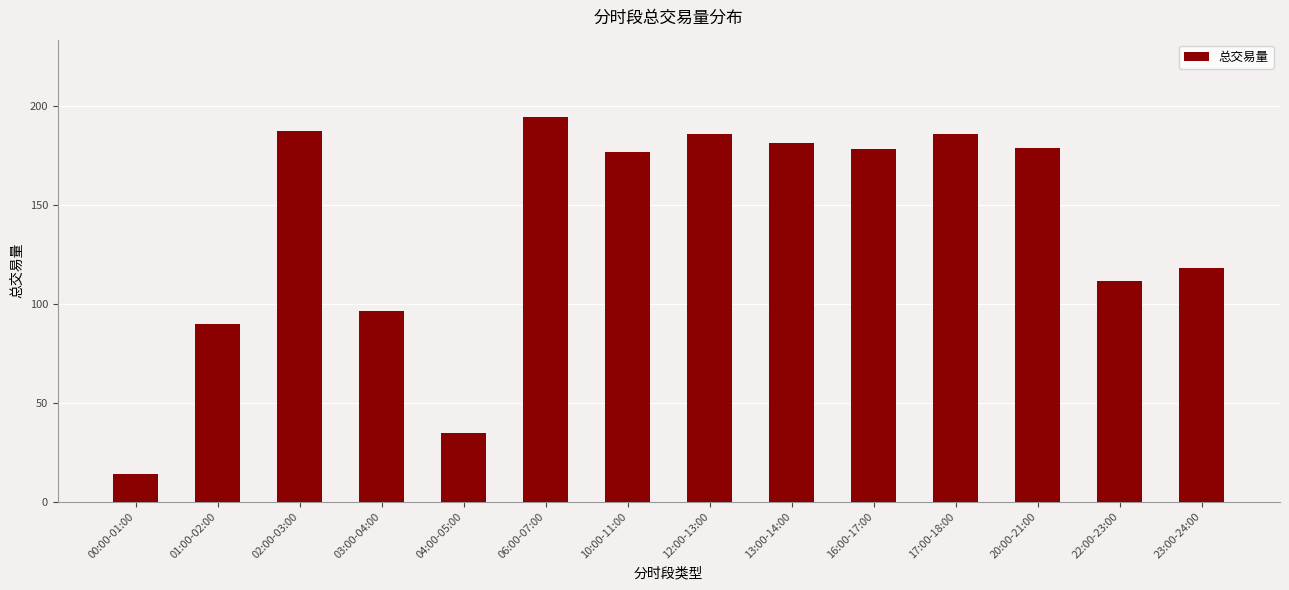

How many bars are there in total?

14